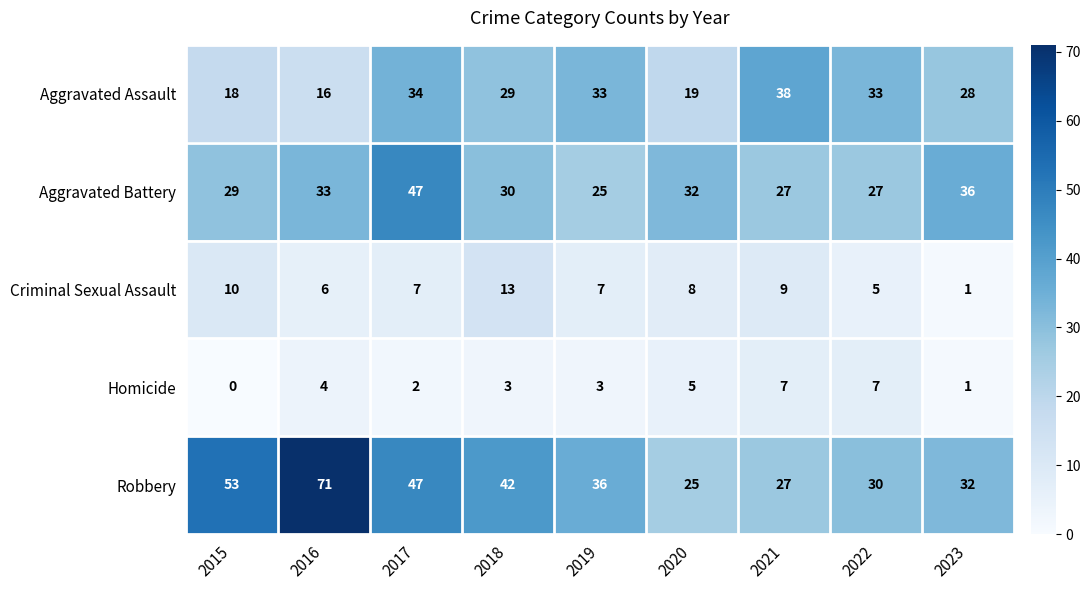

At which label is Aggravated Battery closest to 36?

2023